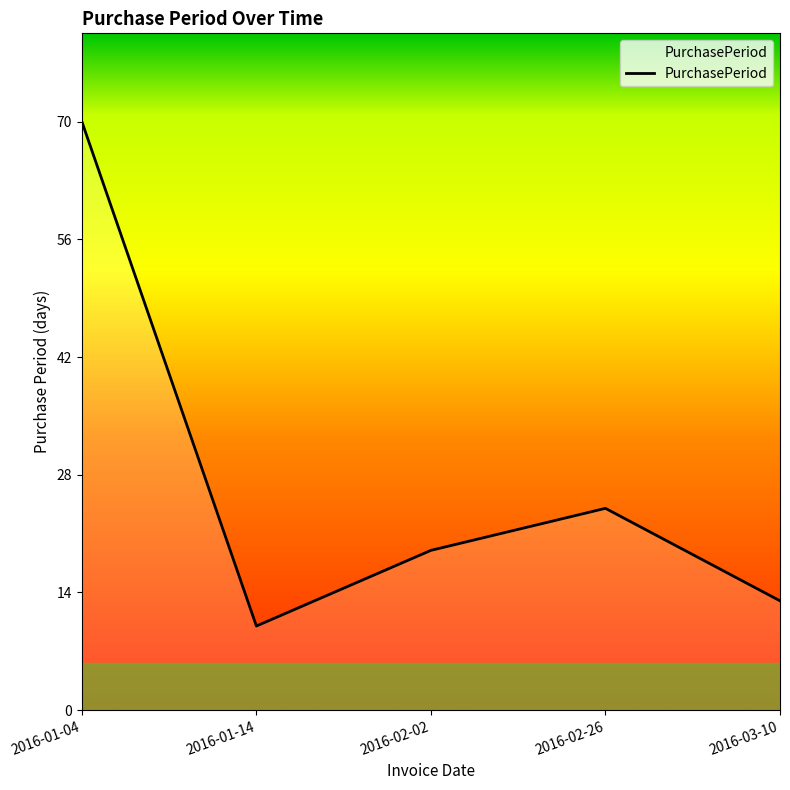

Does the chart have visible grid lines?

No